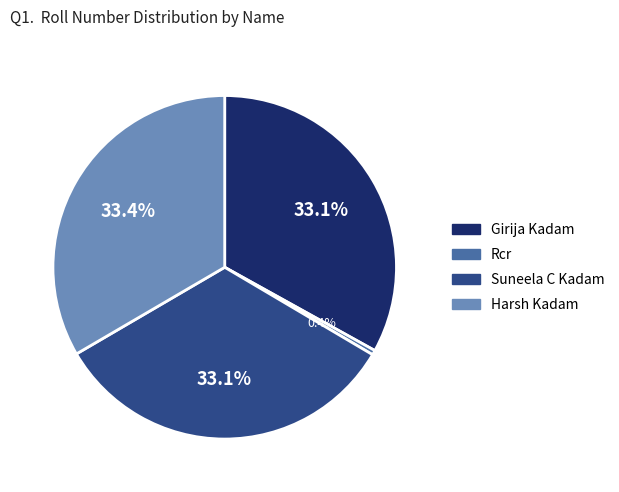

How many slices are in this pie chart?

4